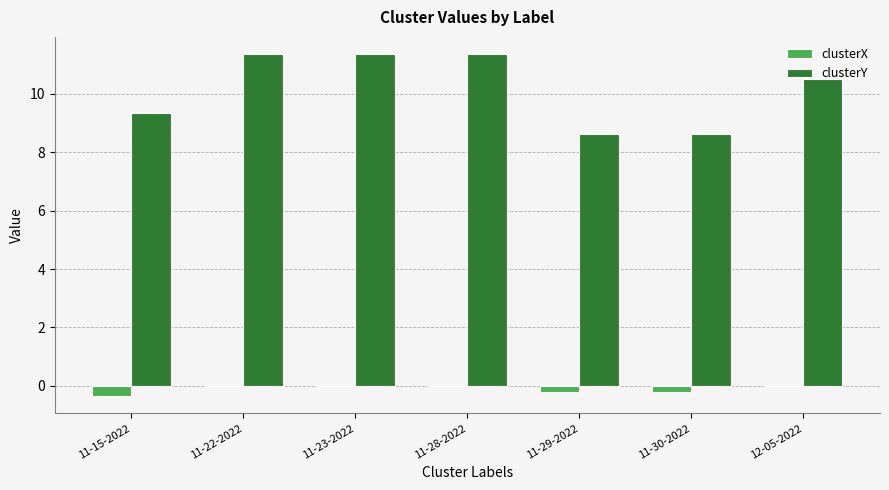

How many clusterY values are between 8 and 11?

4